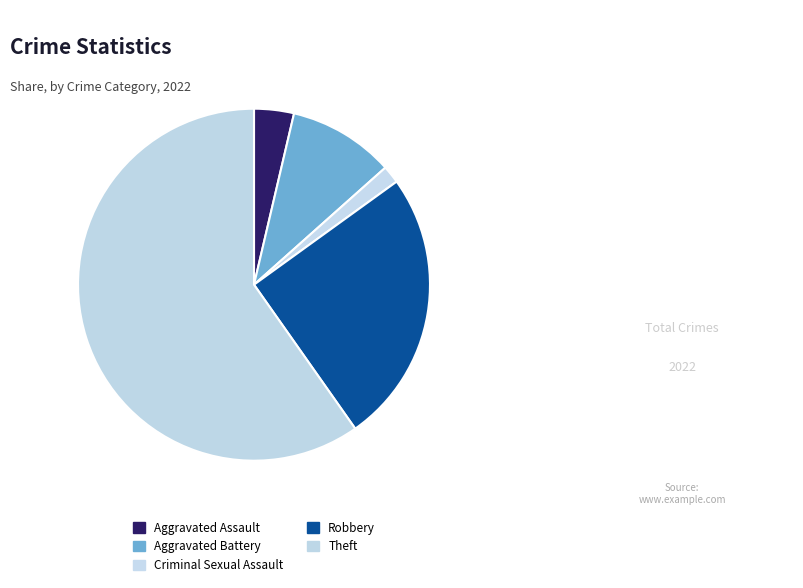

Is it true that Theft is 60% of the pie?

True